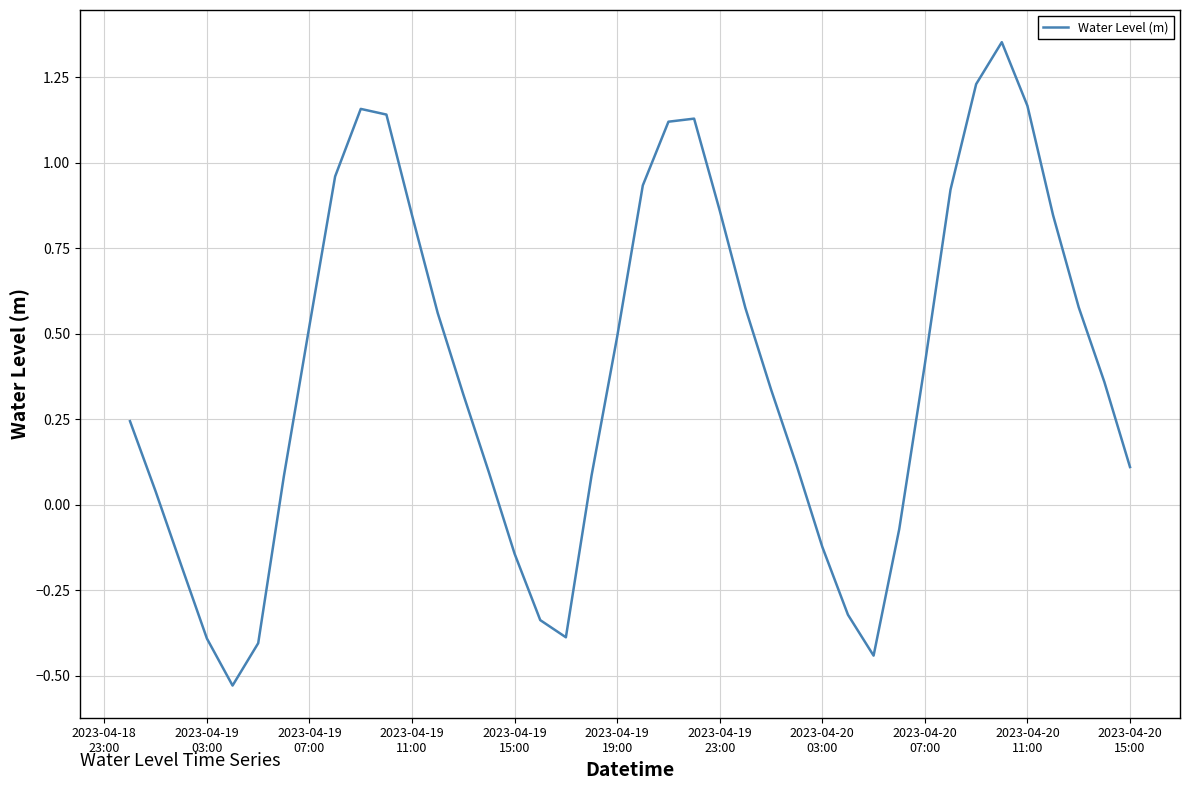

What is the difference between the maximum and second lowest values?

1.8